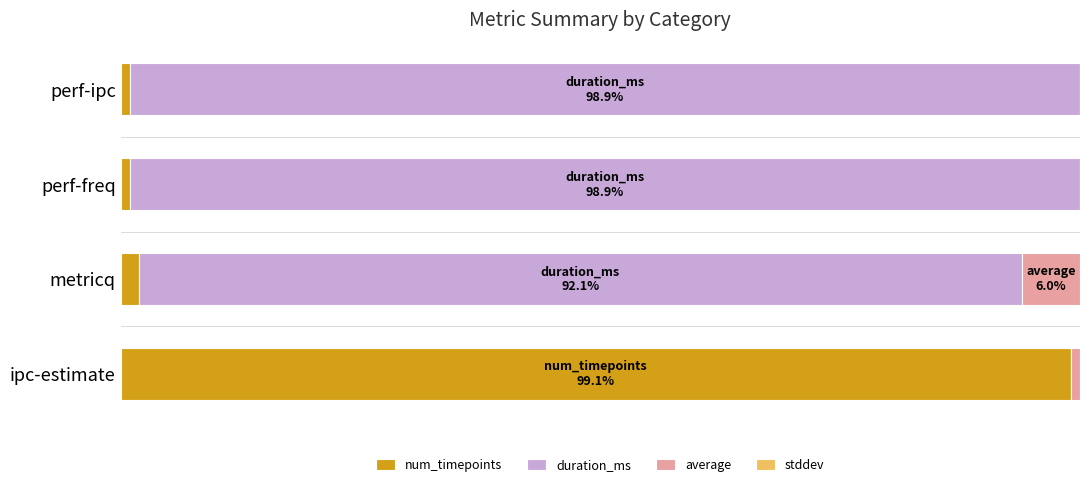

What is the difference between the maximum and minimum values in the duration_ms series?

98.9